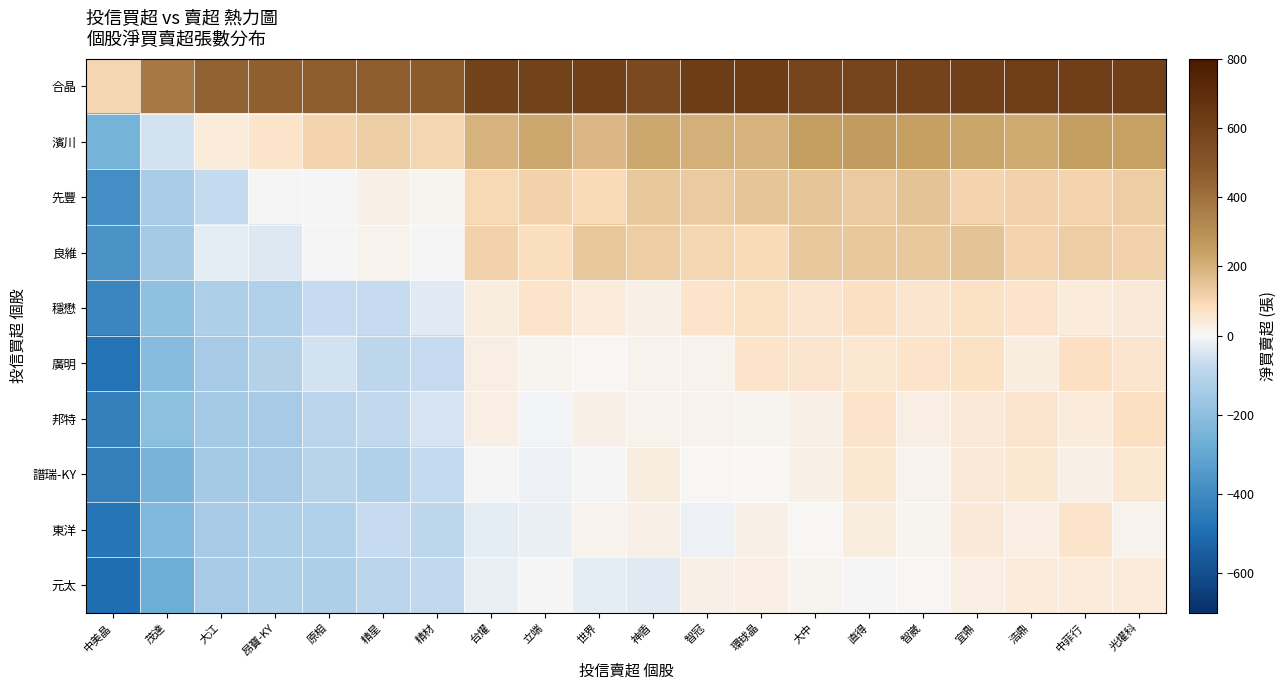

What is the total value across all series at 直得?

1391.2